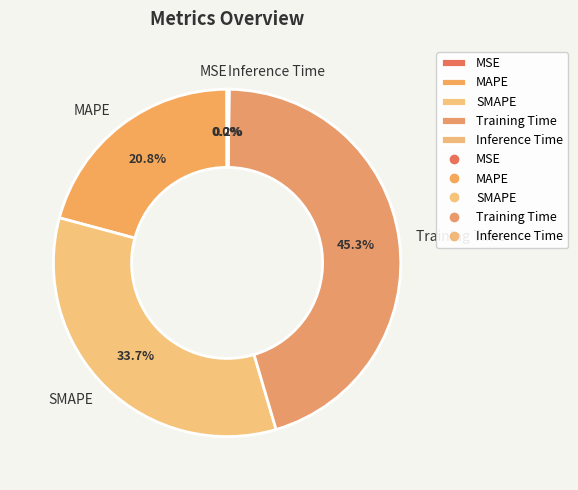

Does any single category account for the majority?

No